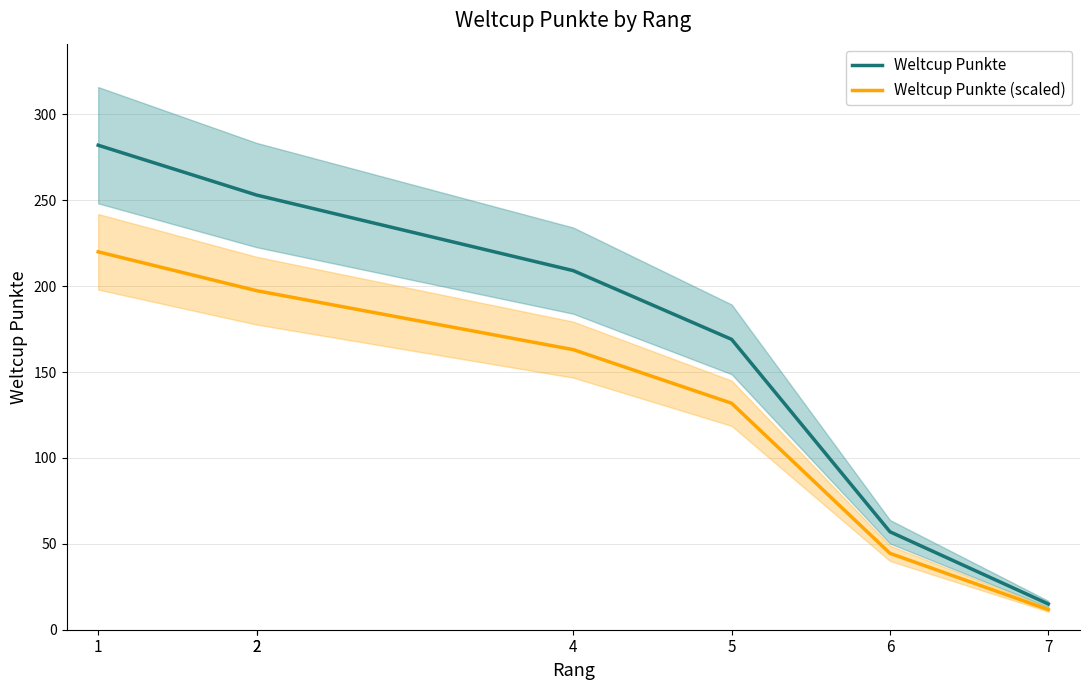

True or false: Weltcup Punkte (scaled) and Weltcup Punkte intersect in this chart.

False